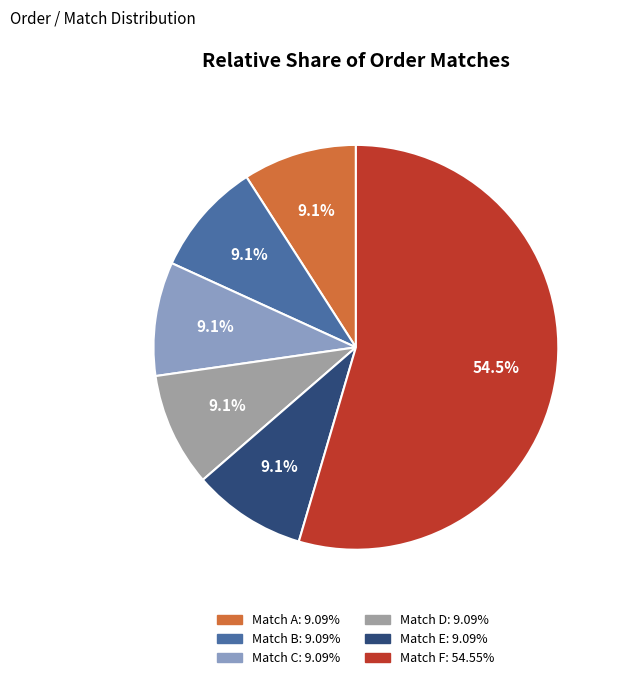

Does any single category account for the majority?

Yes